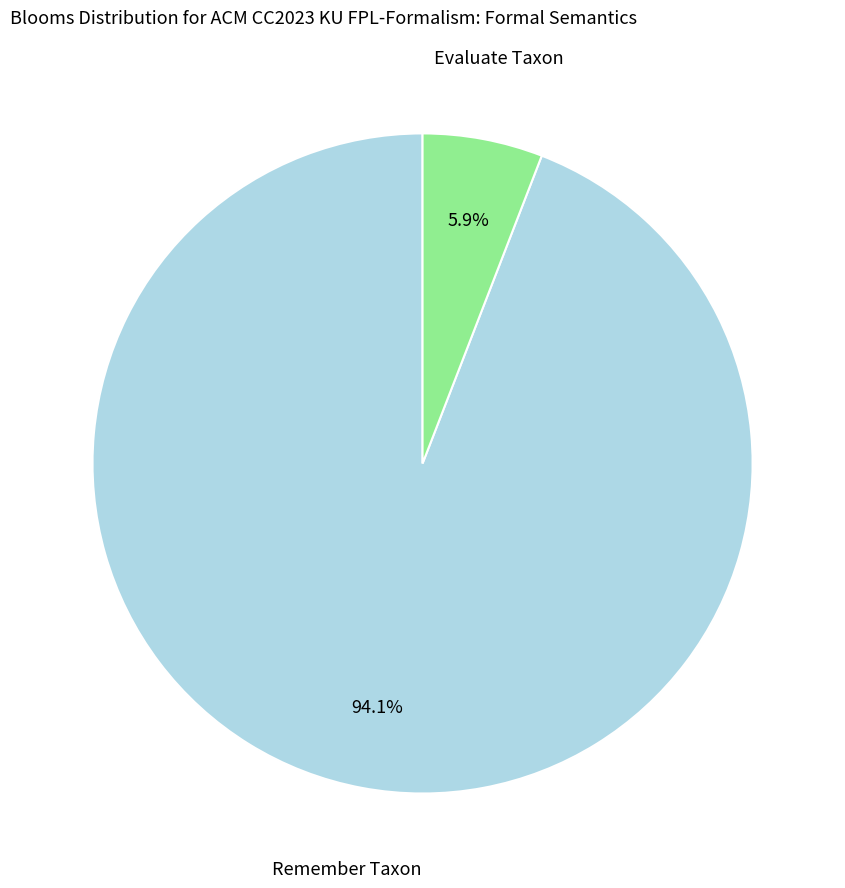

Is there a majority slice in this chart?

Yes